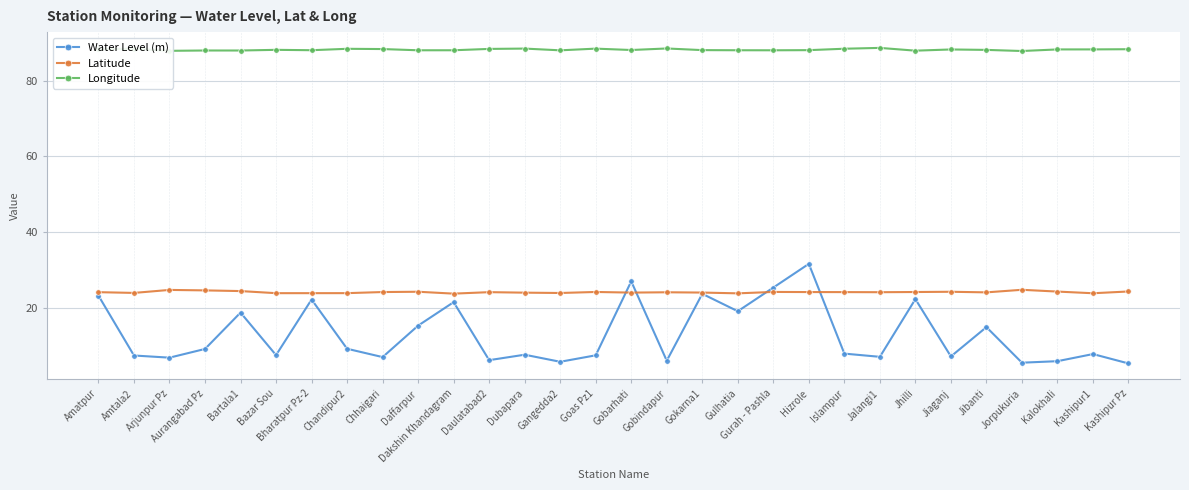

What is the value of the Latitude point at the 4th from the left?

24.6